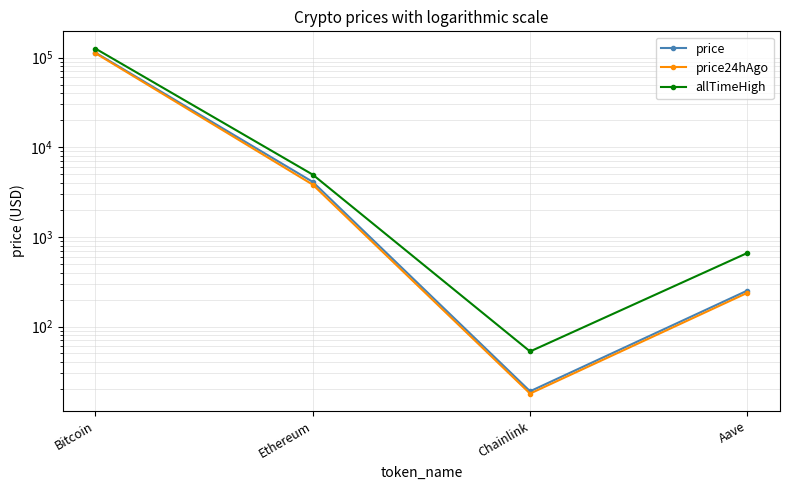

What is the label of the 2nd point from the left?

Ethereum